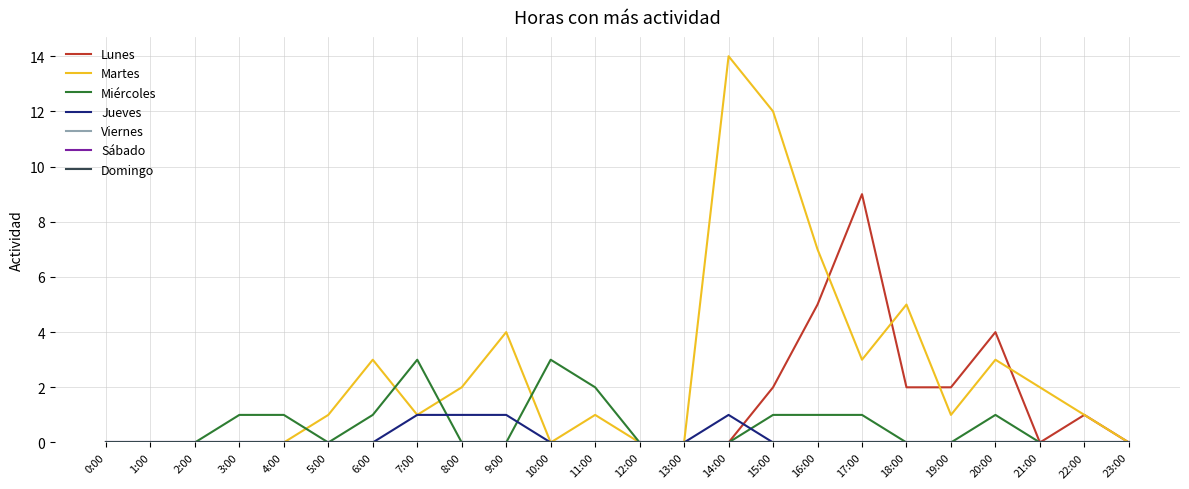

Is this an area chart (filled region under the line)?

No